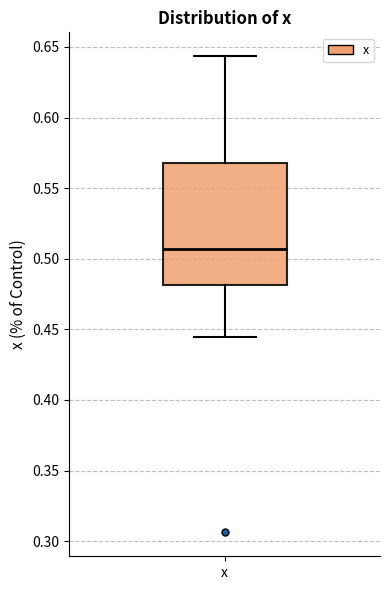

Transcribe this box plot: give where the median line is, the range the box spans, and where the two whiskers end, as read against the y-axis. The values are not printed on the chart, so give them approximately, as read against the axis.

median 0.505, box 0.480 to 0.570, whiskers 0.445 to 0.645